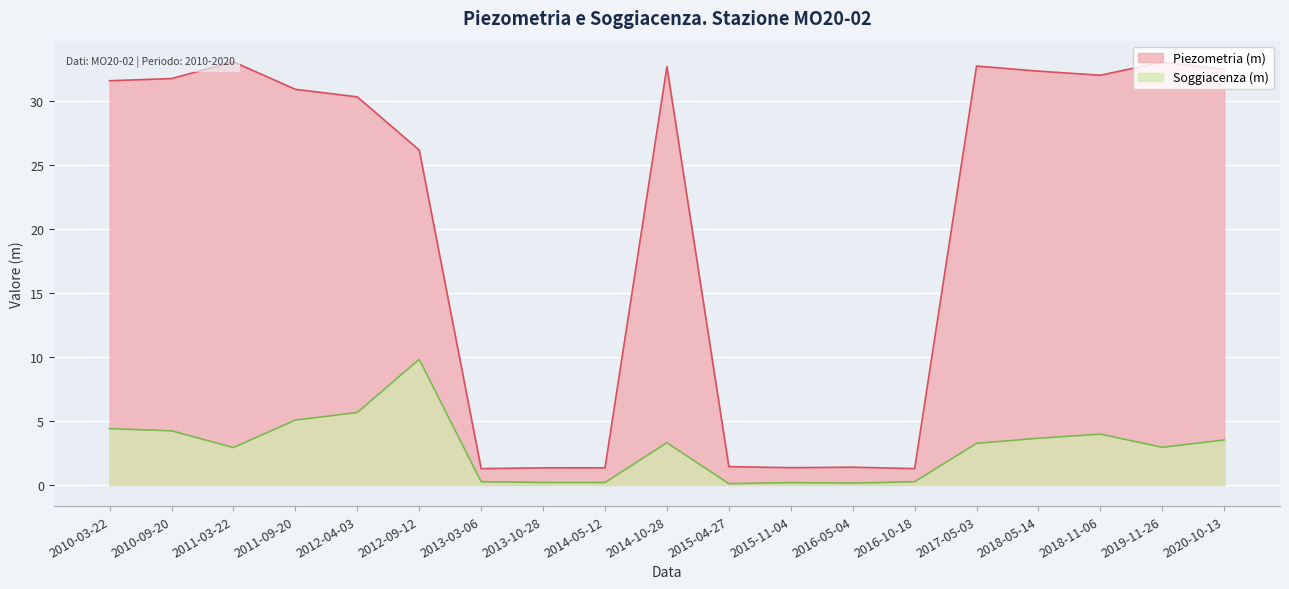

What is the total value across all series at 2018-11-06?

36.0